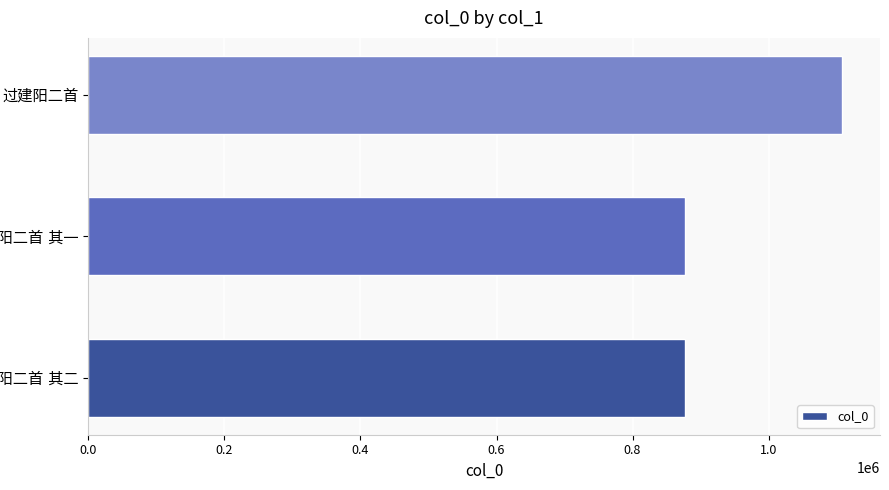

What is the difference between the maximum and minimum values?

231802